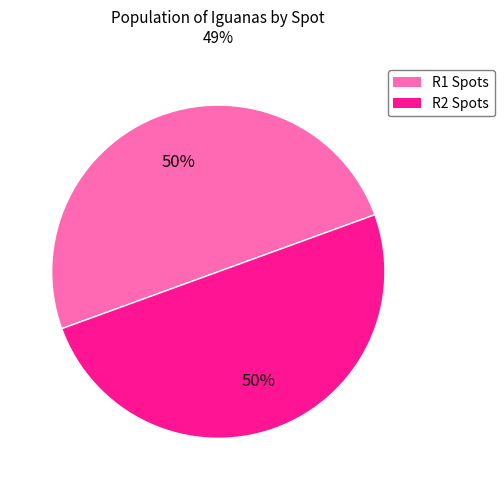

Count the number of slices in the pie.

2